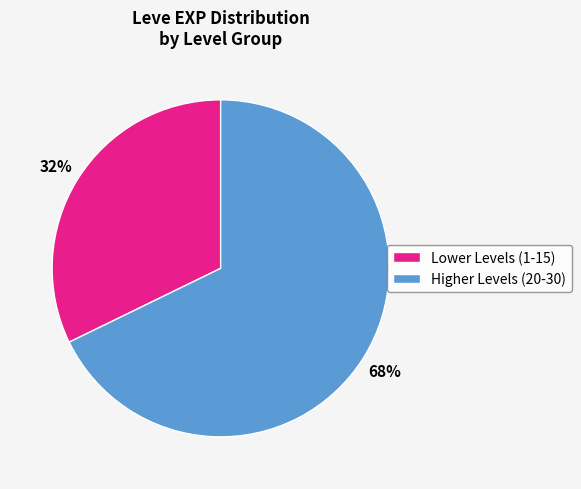

Does any single category account for the majority?

Yes